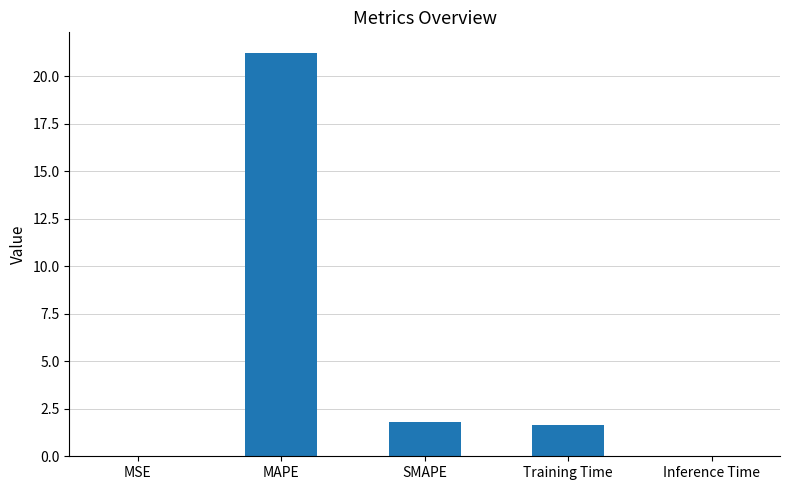

Which category has the highest value across all series?

MAPE